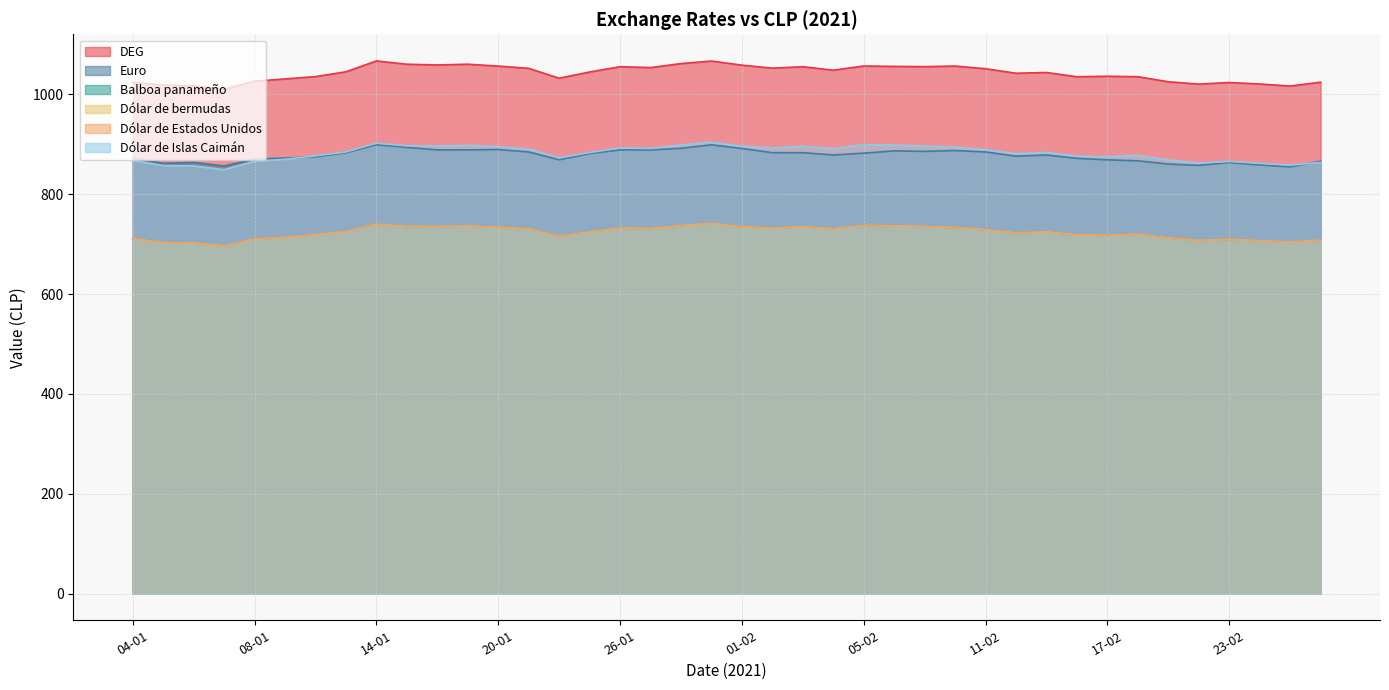

What is the difference between the maximum and minimum values in the DEG series?

56.8